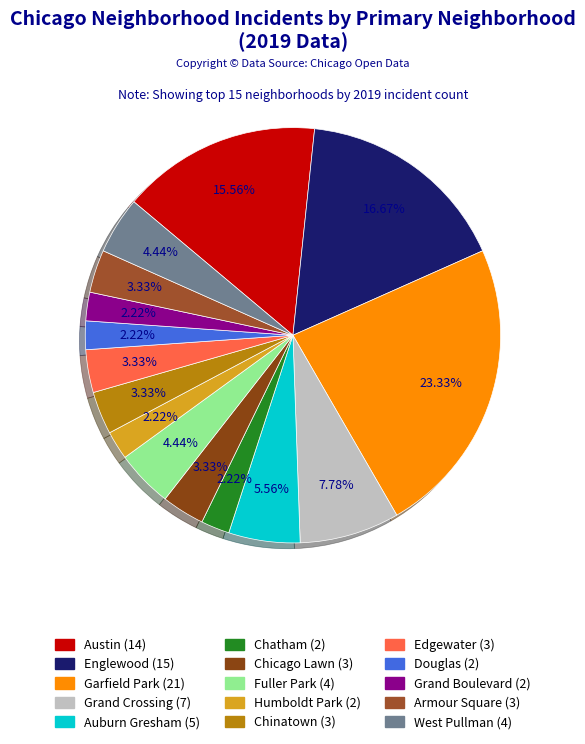

Is there a majority slice in this chart?

No